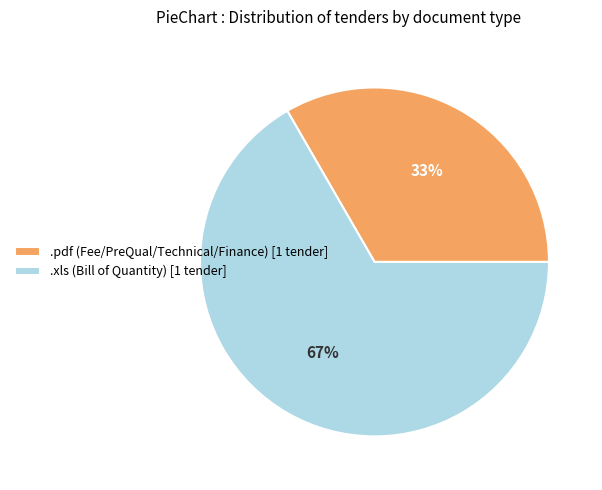

What percentage is the .pdf slice, to the nearest percent?

33%